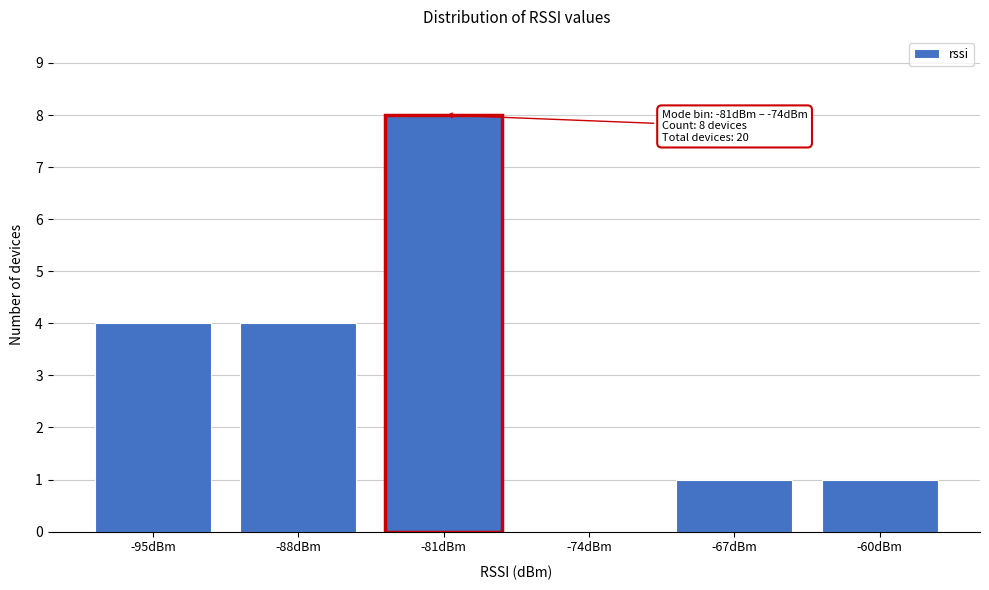

Reading left to right, what are all the values shown in this chart?

-95dBm=4	-88dBm=4	-81dBm=8	-74dBm=0	-67dBm=1	-60dBm=1